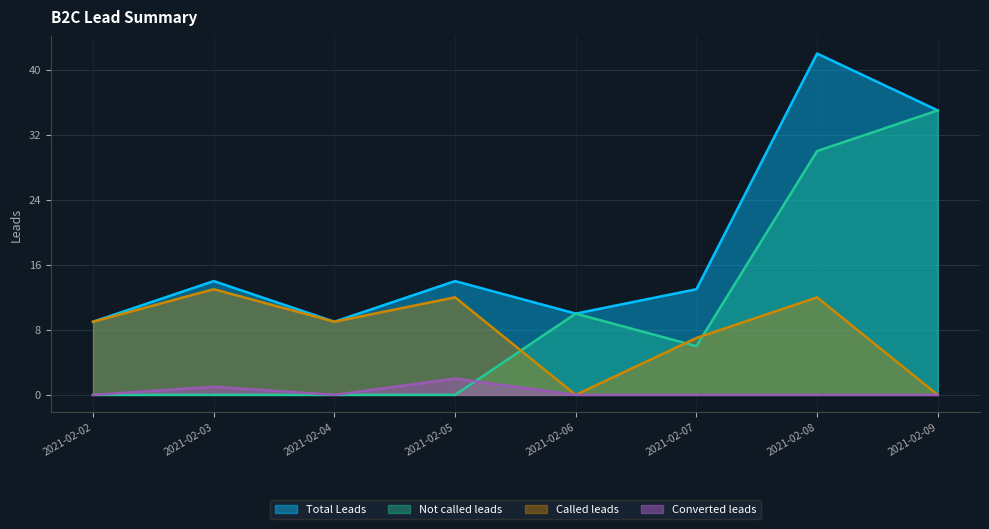

Reading right to left, list all the values displayed in this chart.

Total Leads: 2021-02-09=35	2021-02-08=42	2021-02-07=13	2021-02-06=10	2021-02-05=14	2021-02-04=9	2021-02-03=14	2021-02-02=9
Not called leads: 2021-02-09=35	2021-02-08=30	2021-02-07=6	2021-02-06=10	2021-02-05=0	2021-02-04=0	2021-02-03=0	2021-02-02=0
Called leads: 2021-02-09=0	2021-02-08=12	2021-02-07=7	2021-02-06=0	2021-02-05=12	2021-02-04=9	2021-02-03=13	2021-02-02=9
Converted leads: 2021-02-09=0	2021-02-08=0	2021-02-07=0	2021-02-06=0	2021-02-05=2	2021-02-04=0	2021-02-03=1	2021-02-02=0